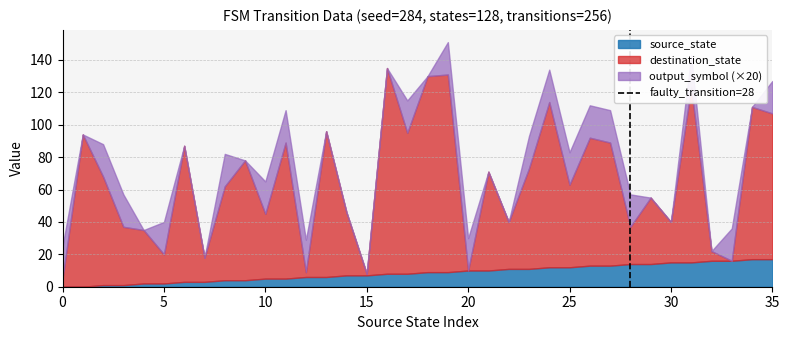

What is the highest value of the source_state series?

17